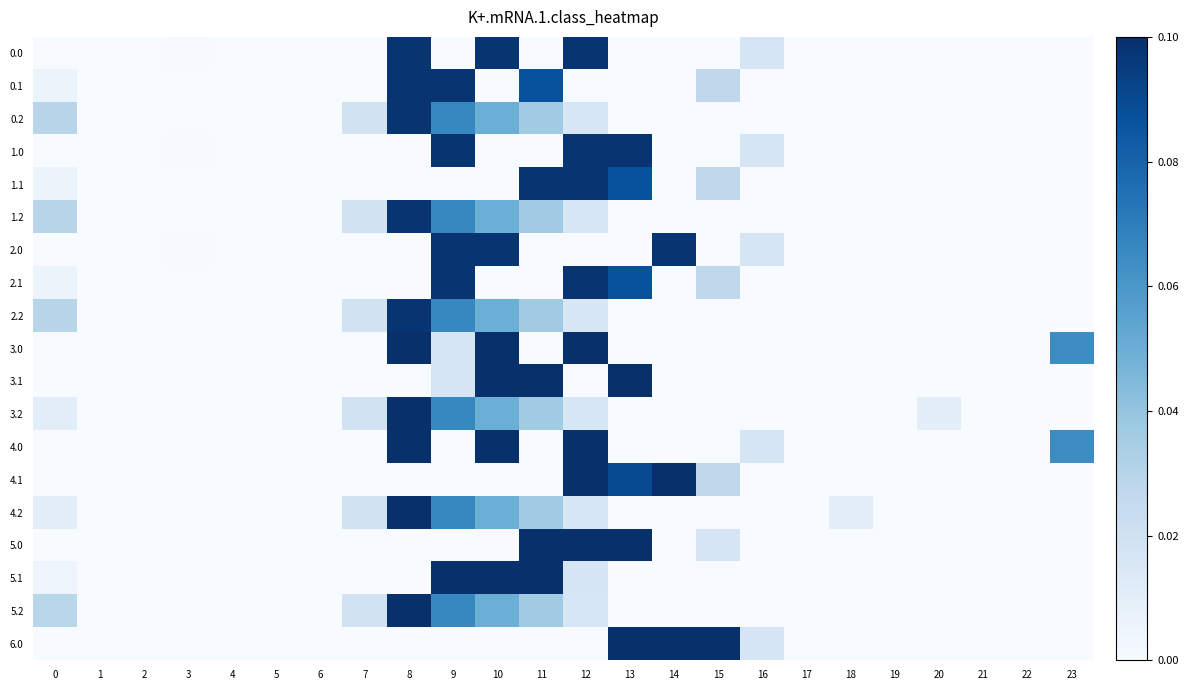

At how many categories does at least one series exceed 0?

17